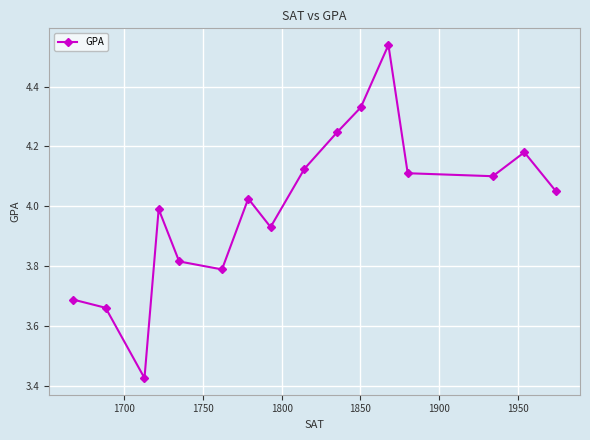

How many points are higher than both their immediate neighbors (excluding endpoints)?

4